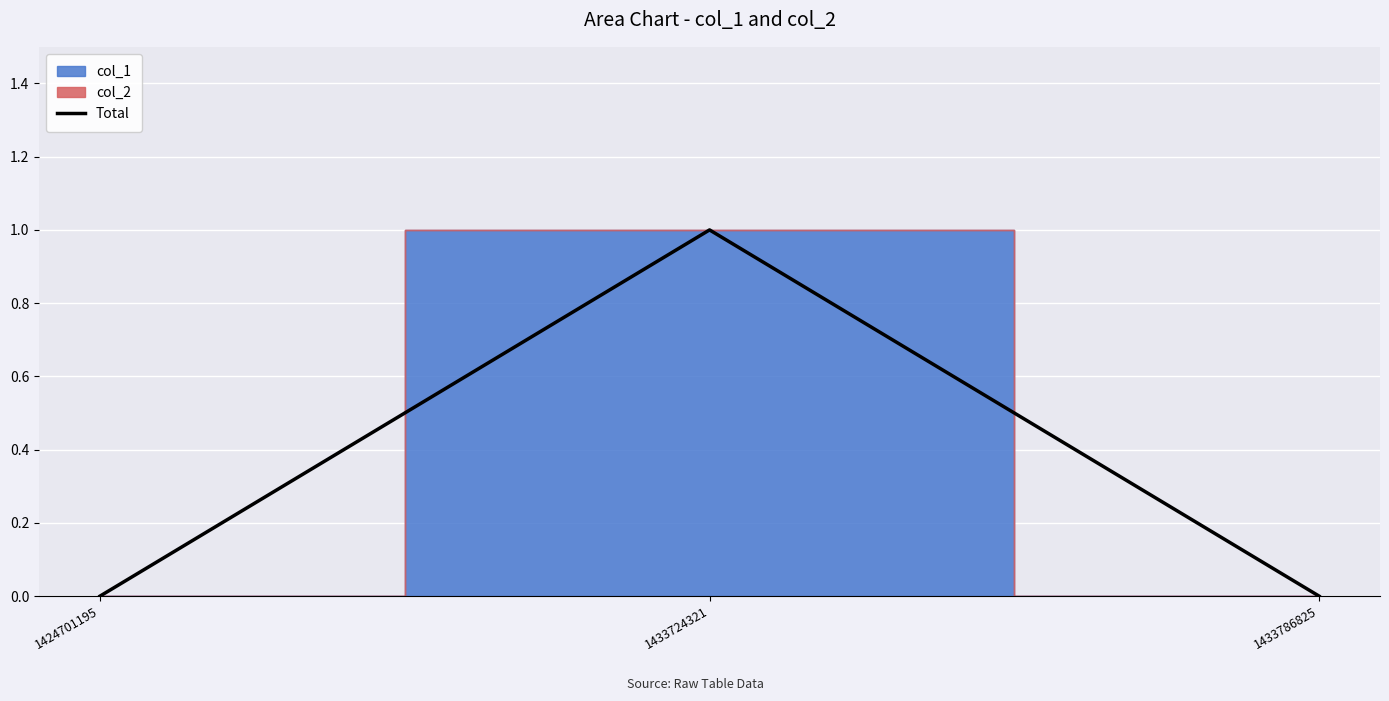

What is the value of the 2nd point from the left?

1